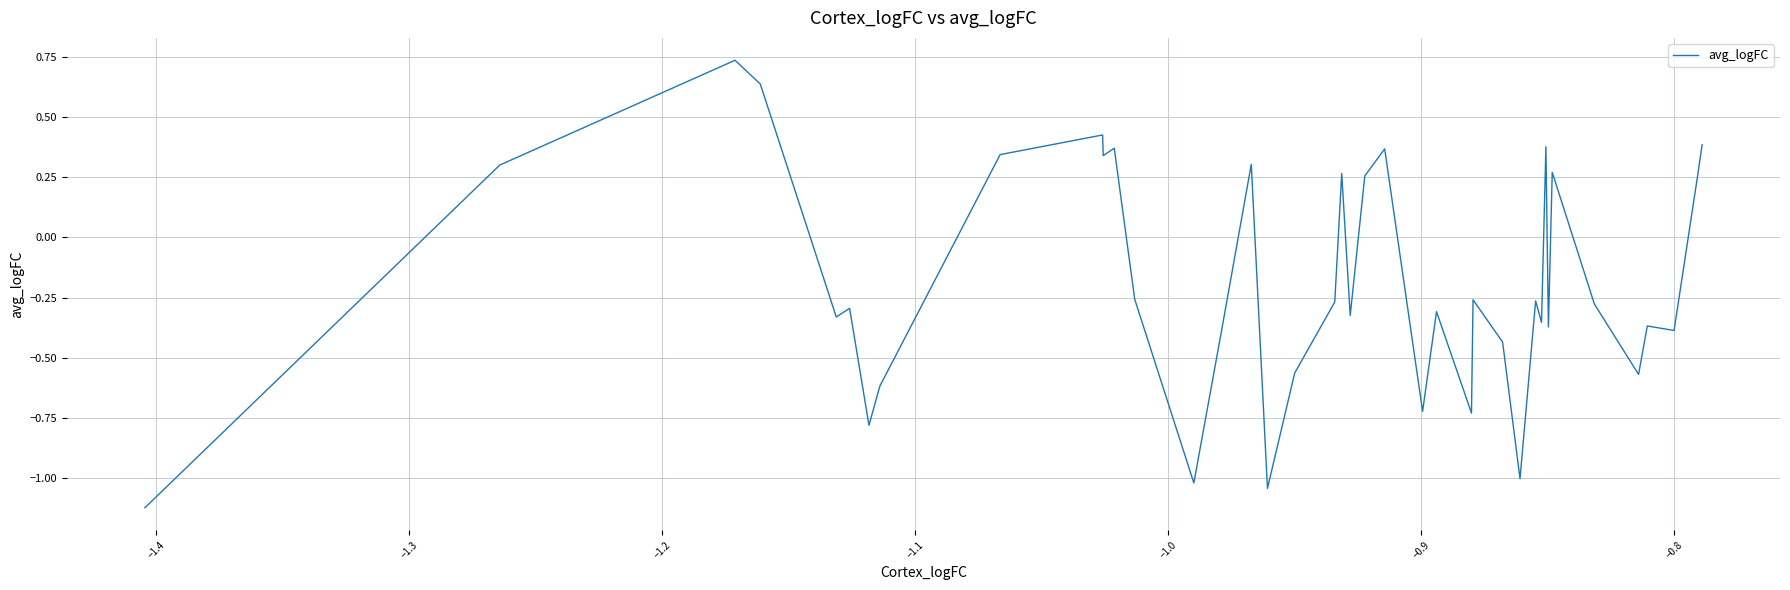

How many values are above zero?

15